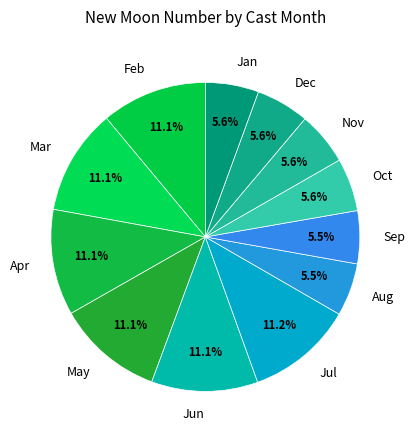

Which has a higher value, Dec or Jul?

Jul